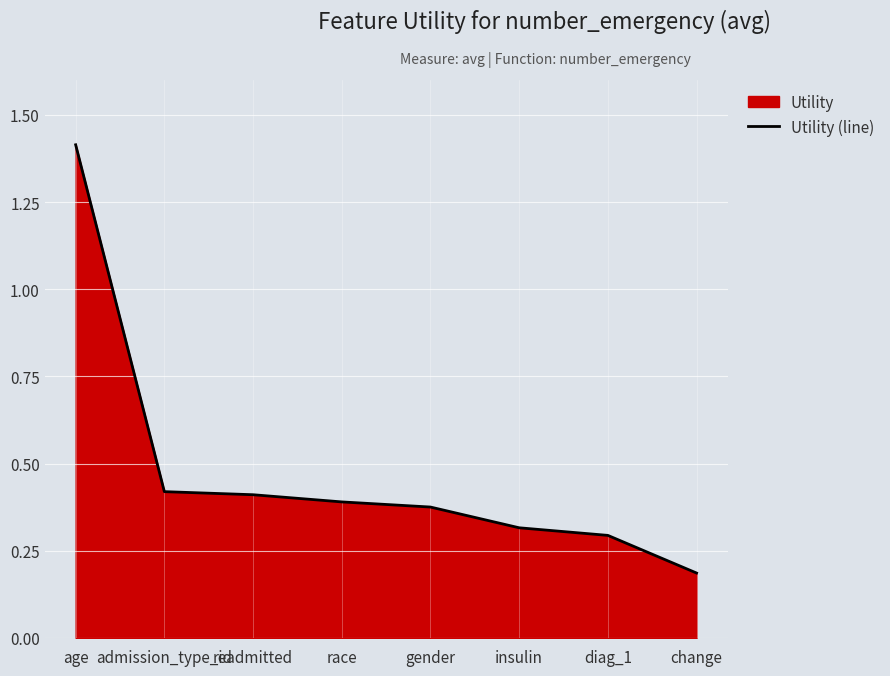

What position from the left is age?

1